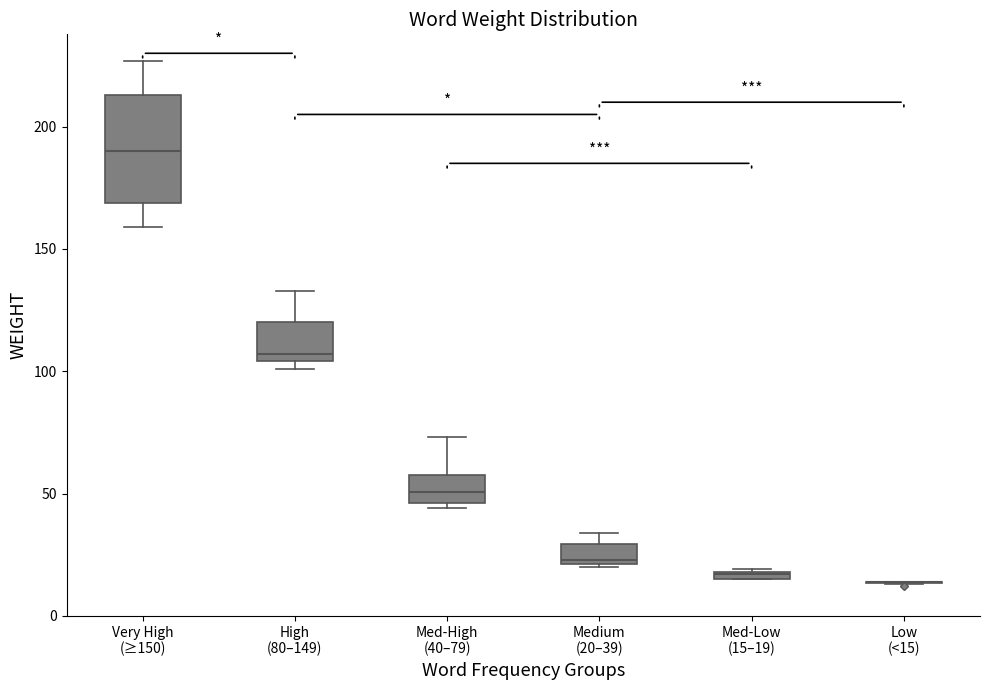

Which box is the tallest, from its lower edge to its upper edge?

Very High (≥150)